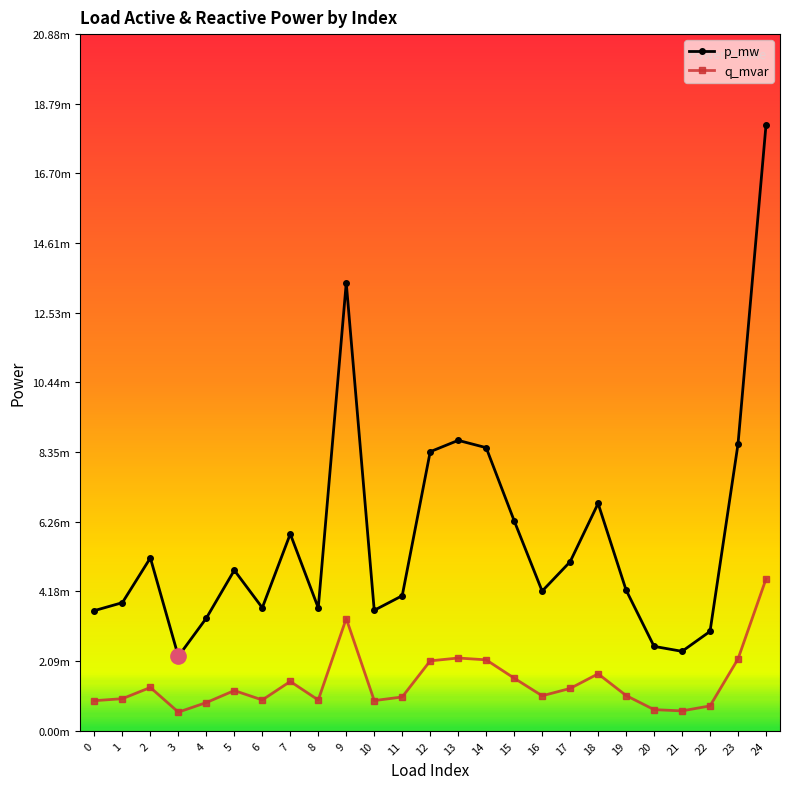

What are all the series names shown in the legend?

p_mw, q_mvar